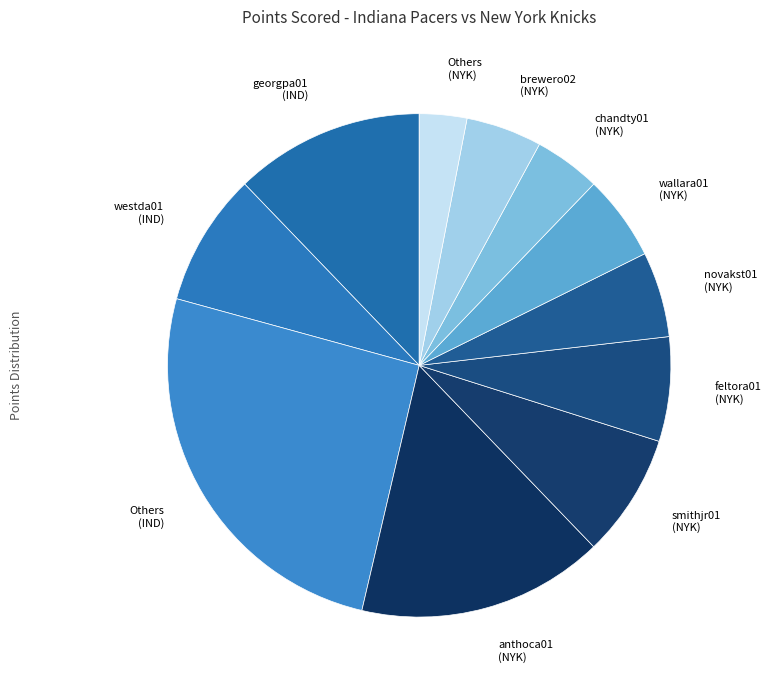

Do smithjr01 (NYK) and Others (NYK) together represent more than half of the pie?

No